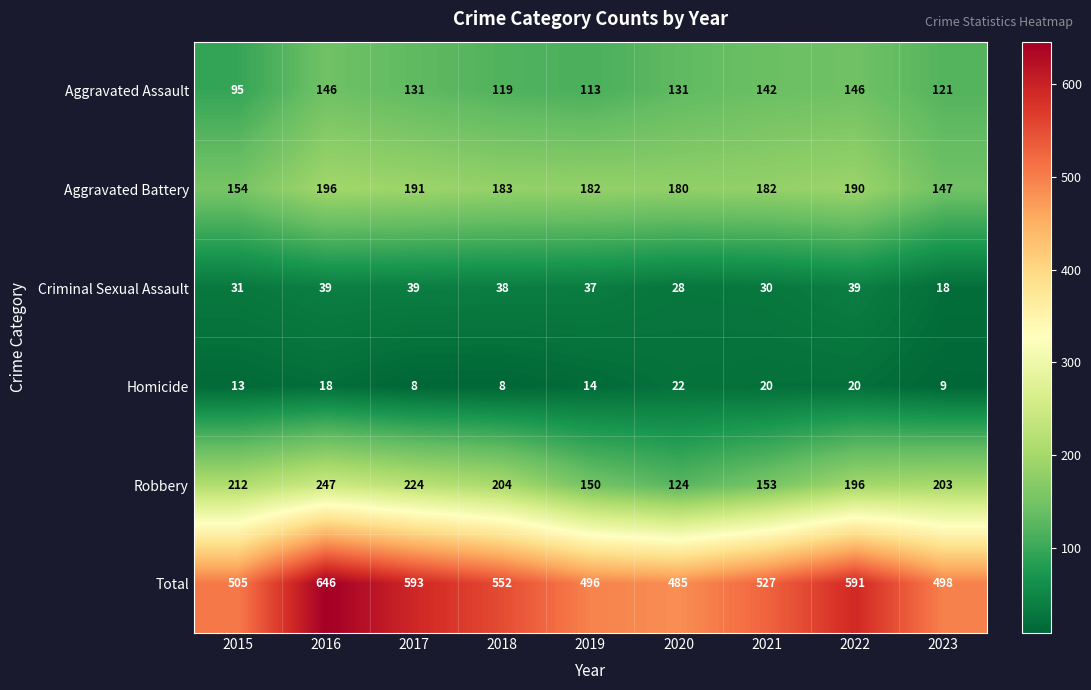

At which category is the sum across all series the highest?

2016